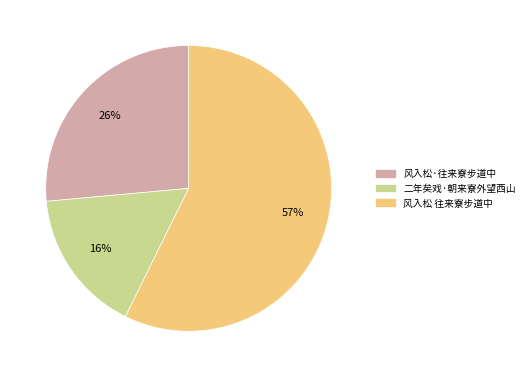

Combined, do 风入松 往来寮步道中 and 风入松·往来寮步道中 account for over 50%?

Yes